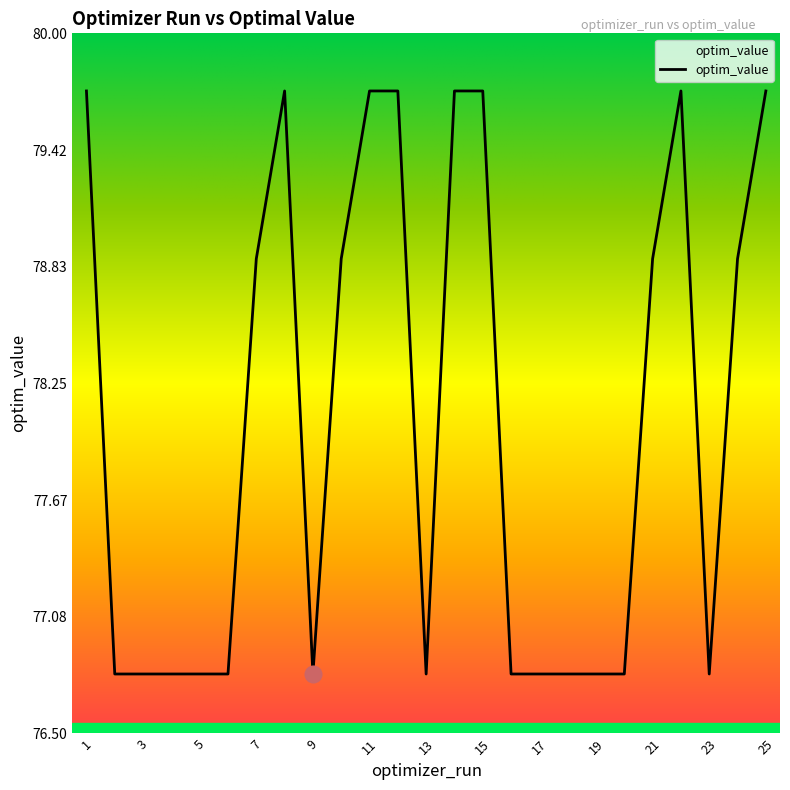

What is the minimum value shown in the chart?

76.8